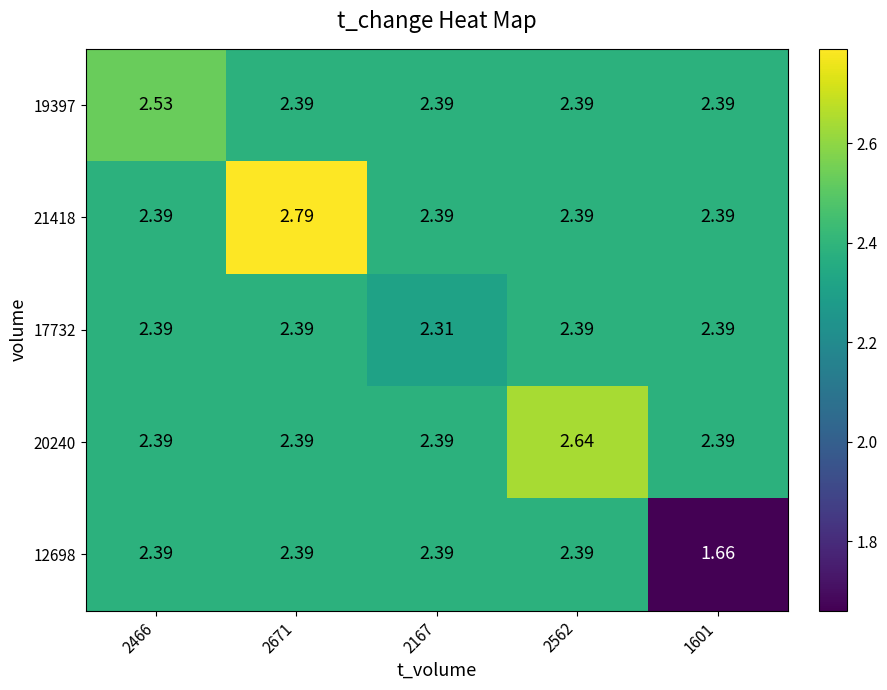

Which series has the widest spread of values?

12698